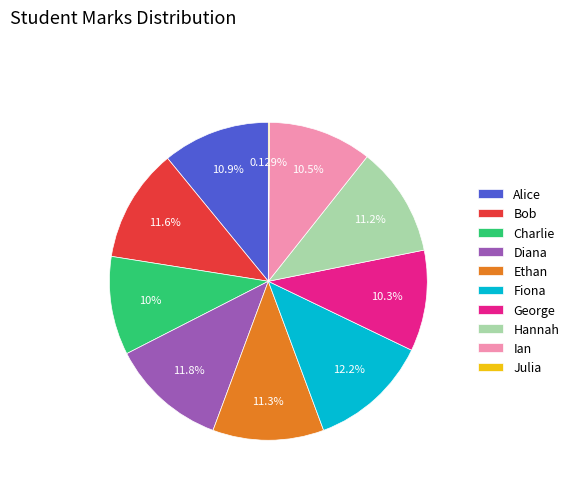

To the nearest percent, what is the difference between the largest and smallest slice percentages?

12%